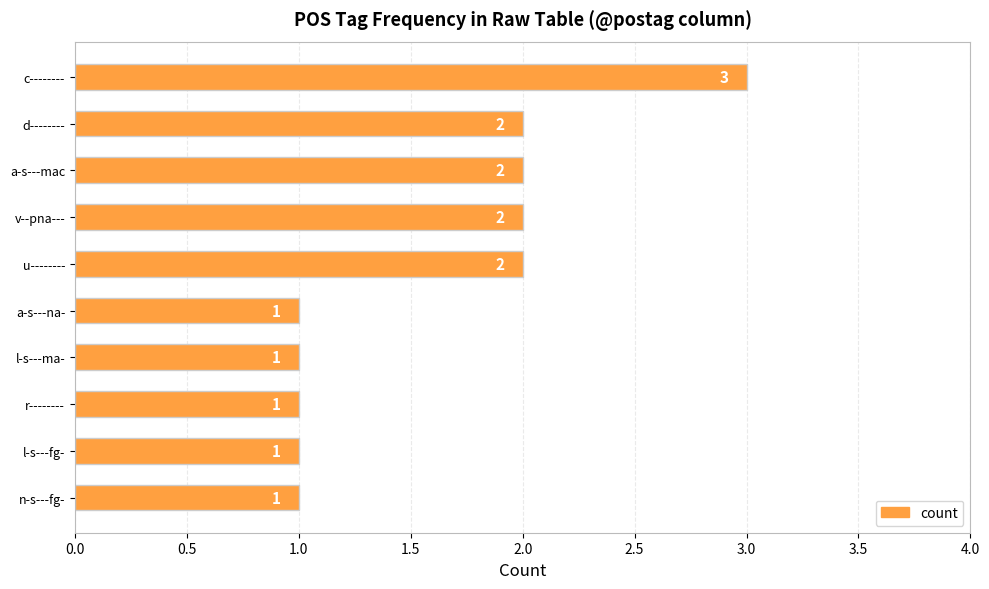

What is the greatest value displayed?

3